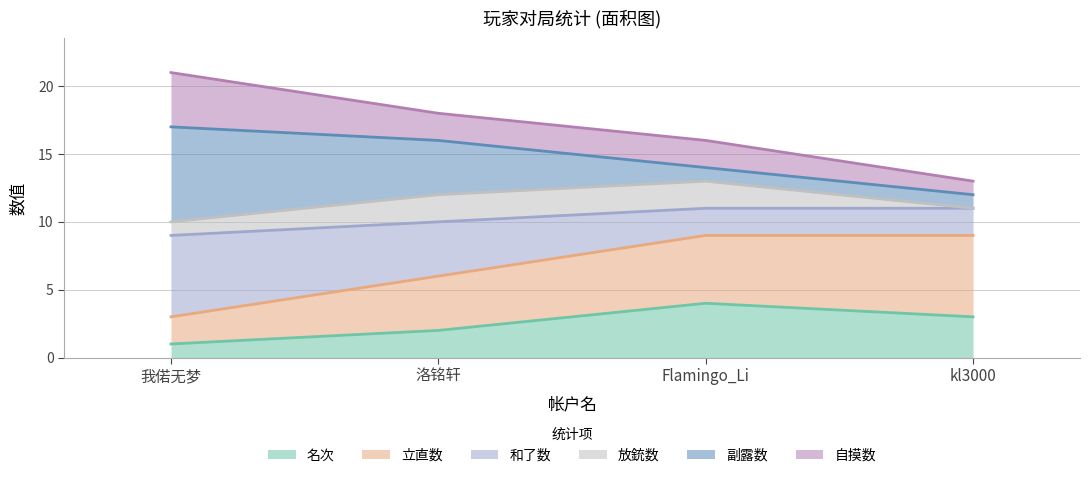

The value of 名次 at 我偌无梦 is 2. True or false?

False